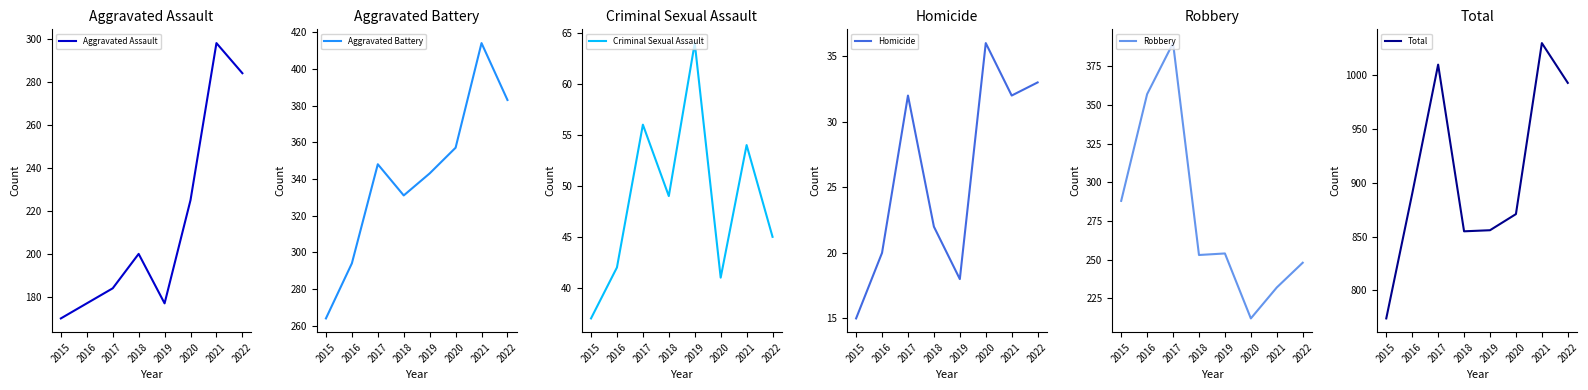

How many values in the Total series are below 890?

4